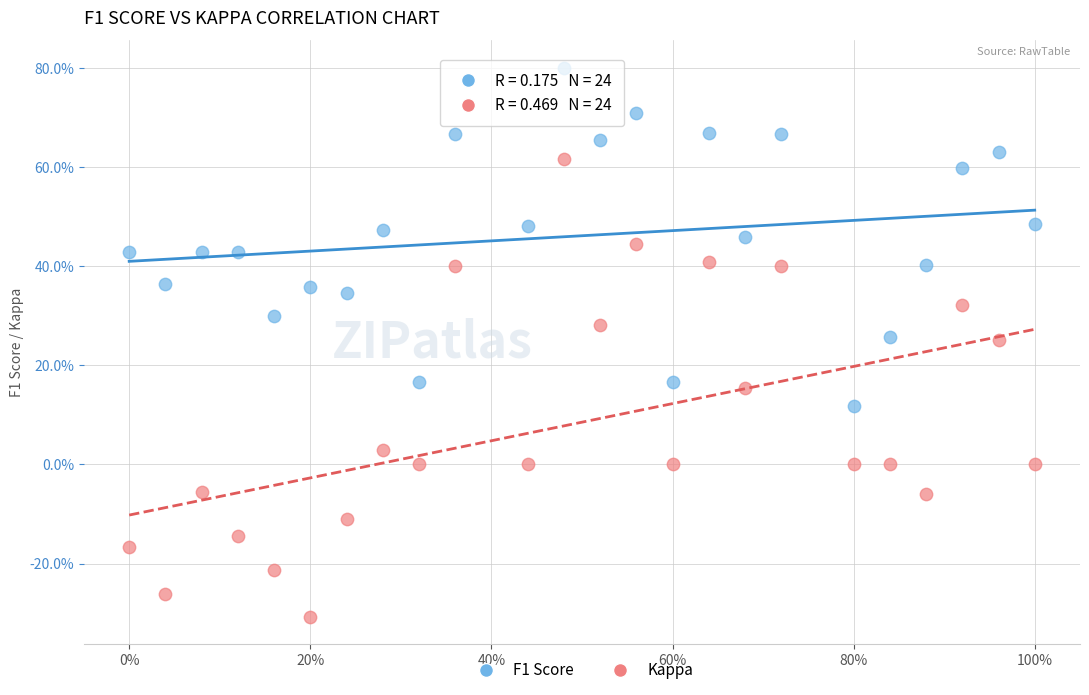

What are all the series names shown in the legend?

F1 Score, Kappa